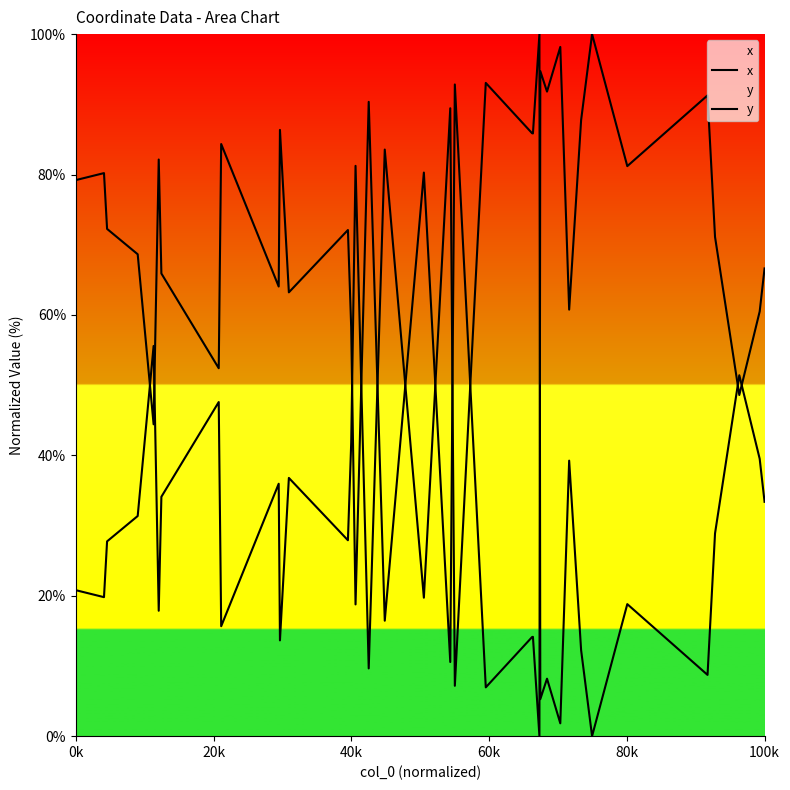

What are all the series names shown in the legend?

x, y